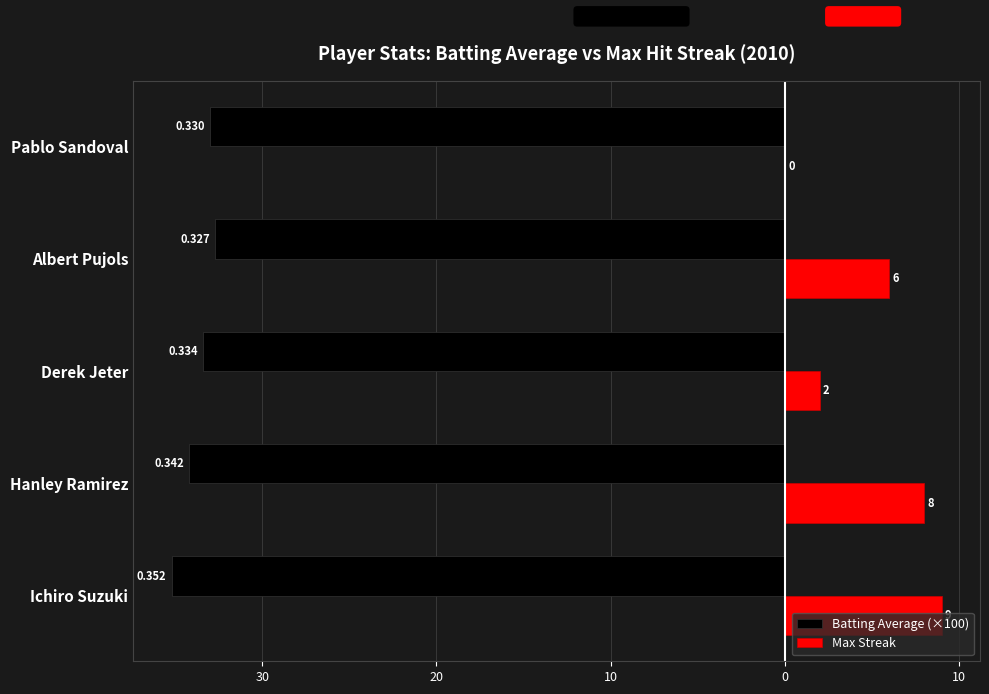

What is the average value of the Batting Average (×100) series?

-33.7